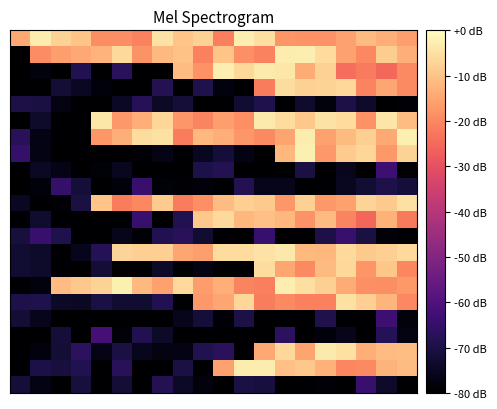

Reading left to right, list all the values displayed in this chart.

row_0: -14.4	-2.9	-7.3	-10.0	-18.8	-18.8	-20.8	-4.6	-9.9	-7.8	-21.5	-2.5	-5.3	-17.7	-18.3	-18.3	-15.8	-11.4	-13.3	-16.1
row_1: -80.0	-19.1	-16.1	-14.6	-12.8	-6.2	-17.9	-11.6	-10.1	-21.0	-9.8	-18.5	-20.6	-3.0	-2.6	-5.8	-15.8	-20.0	-8.2	-13.1
row_2: -80.0	-77.9	-80.0	-68.7	-80.0	-67.0	-80.0	-80.0	-11.0	-18.2	-2.5	-6.4	-3.1	-4.0	-14.0	-7.5	-24.2	-22.1	-25.1	-19.5
row_3: -80.0	-80.0	-72.1	-75.0	-78.2	-80.0	-80.0	-68.2	-80.0	-69.3	-77.8	-80.0	-21.8	-5.6	-7.8	-7.4	-6.5	-20.5	-14.8	-19.6
row_4: -70.0	-70.6	-77.3	-80.0	-80.0	-74.6	-67.8	-74.2	-71.8	-80.0	-80.0	-72.5	-69.3	-80.0	-73.2	-77.8	-69.9	-73.5	-80.0	-79.3
row_5: -80.0	-73.7	-80.0	-80.0	-3.8	-16.9	-13.7	-6.8	-17.4	-20.4	-16.1	-18.7	-3.3	-5.8	-9.3	-4.5	-5.9	-18.2	-4.1	-11.1
row_6: -67.4	-77.0	-80.0	-80.0	-17.4	-13.4	-5.6	-4.7	-21.8	-11.7	-13.6	-17.5	-19.5	-15.2	-3.1	-15.5	-11.6	-7.9	-14.7	-2.5
row_7: -65.1	-77.1	-80.0	-80.0	-80.0	-80.0	-78.9	-76.7	-80.0	-75.0	-71.4	-77.2	-80.0	-12.1	-2.2	-17.1	-8.5	-6.7	-17.2	-7.4
row_8: -80.0	-74.7	-76.6	-80.0	-78.6	-75.1	-80.0	-80.0	-80.0	-69.6	-68.4	-80.0	-80.0	-80.0	-70.3	-79.9	-75.6	-80.0	-63.4	-80.0
row_9: -80.0	-78.5	-65.3	-71.6	-80.0	-78.2	-64.1	-78.7	-79.2	-78.7	-80.0	-68.4	-76.0	-76.0	-80.0	-79.5	-75.2	-72.4	-69.4	-71.5
row_10: -74.8	-79.6	-78.9	-70.5	-9.8	-21.7	-19.9	-8.7	-21.8	-18.7	-11.0	-8.1	-8.9	-17.4	-7.7	-17.2	-15.4	-7.0	-8.9	-4.9
row_11: -80.0	-73.1	-80.0	-80.0	-80.0	-80.0	-64.5	-80.0	-68.5	-9.3	-6.0	-11.9	-10.4	-12.1	-18.0	-11.5	-20.4	-25.5	-13.1	-22.4
row_12: -71.1	-64.3	-69.1	-80.0	-80.0	-76.1	-78.8	-68.6	-67.4	-72.8	-79.5	-80.0	-64.6	-79.8	-80.0	-69.8	-64.6	-70.5	-78.7	-80.0
row_13: -72.8	-73.6	-80.0	-75.8	-68.1	-7.1	-8.0	-7.9	-14.7	-16.1	-5.7	-5.7	-4.6	-3.7	-11.7	-11.9	-6.0	-8.9	-7.9	-6.0
row_14: -72.5	-73.6	-79.4	-79.8	-72.0	-80.0	-80.0	-73.8	-80.0	-77.5	-79.7	-80.0	-5.5	-14.7	-19.4	-11.5	-6.5	-17.6	-9.5	-20.2
row_15: -80.0	-77.8	-11.1	-9.2	-7.4	-2.4	-11.6	-15.5	-6.0	-16.5	-13.2	-20.4	-21.4	-2.7	-5.2	-8.0	-13.8	-18.5	-18.8	-16.9
row_16: -69.5	-69.3	-74.2	-74.5	-70.0	-72.8	-72.8	-68.5	-80.0	-17.0	-14.8	-6.8	-21.6	-19.6	-21.0	-21.1	-4.8	-7.9	-12.4	-20.0
row_17: -71.9	-75.9	-80.0	-80.0	-80.0	-80.0	-80.0	-80.0	-75.8	-71.8	-78.9	-69.9	-80.0	-80.0	-80.0	-68.9	-79.6	-80.0	-63.7	-78.0
row_18: -80.0	-80.0	-71.7	-80.0	-62.0	-78.5	-68.6	-74.0	-80.0	-80.0	-80.0	-80.0	-80.0	-66.7	-80.0	-78.3	-76.2	-79.7	-68.1	-77.3
row_19: -80.0	-77.7	-72.0	-66.6	-76.3	-70.2	-75.5	-77.3	-77.1	-68.7	-67.0	-80.0	-14.5	-6.4	-15.1	-3.3	-4.8	-13.4	-11.0	-10.9
row_20: -80.0	-69.8	-70.7	-68.6	-80.0	-67.4	-80.0	-80.0	-70.1	-80.0	-15.5	-2.9	-2.9	-10.5	-9.3	-13.0	-20.1	-19.4	-12.5	-10.9
row_21: -71.8	-76.9	-80.0	-70.9	-80.0	-72.1	-80.0	-68.3	-74.3	-77.9	-80.0	-70.2	-70.7	-79.7	-79.9	-78.9	-80.0	-64.1	-73.7	-80.0